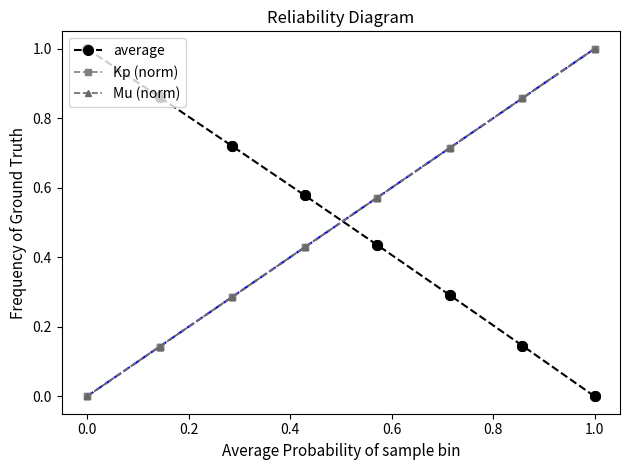

Count the number of data series in this chart.

3